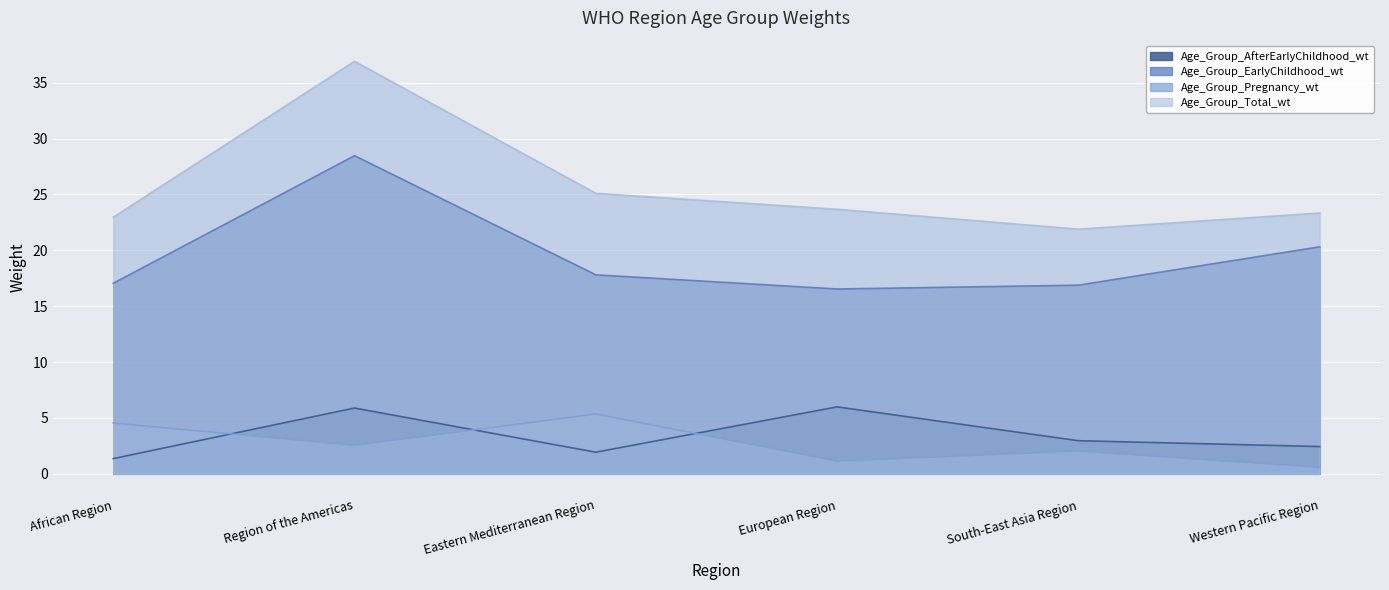

What is the label of the 6th point from the right?

African Region